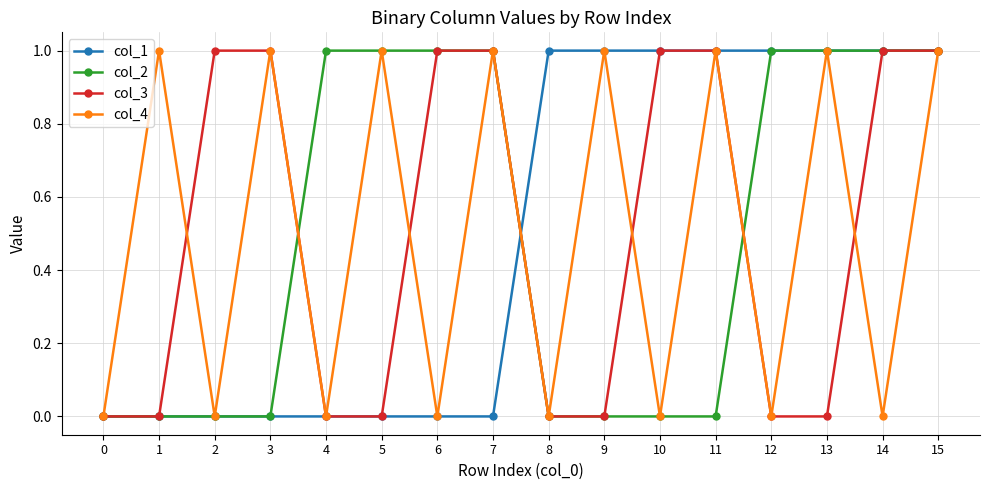

What is the sum of all col_2 values?

8